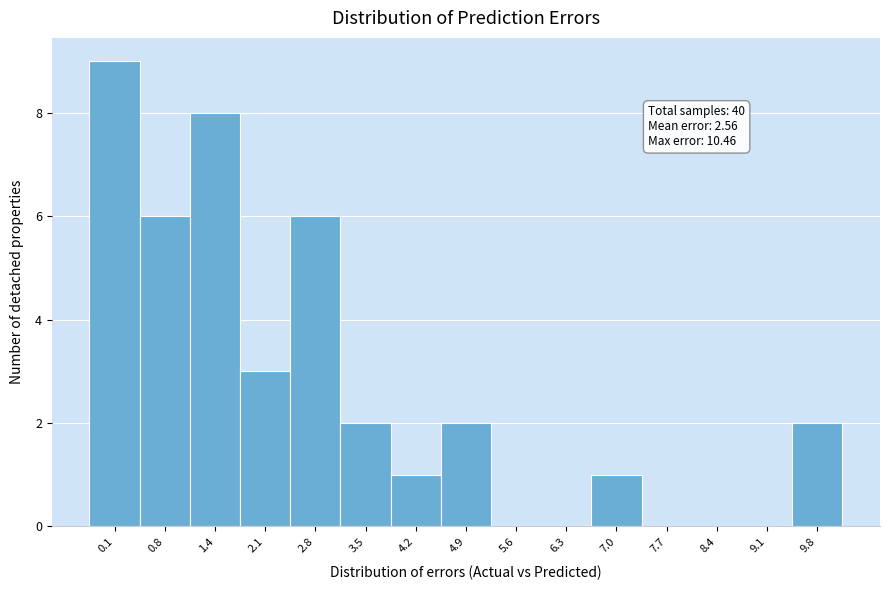

Reading left to right, transcribe all the data shown in this chart.

0.1=9	0.8=6	1.4=8	2.1=3	2.8=6	3.5=2	4.2=1	4.9=2	5.6=0	6.3=0	7.0=1	7.7=0	8.4=0	9.1=0	9.8=2